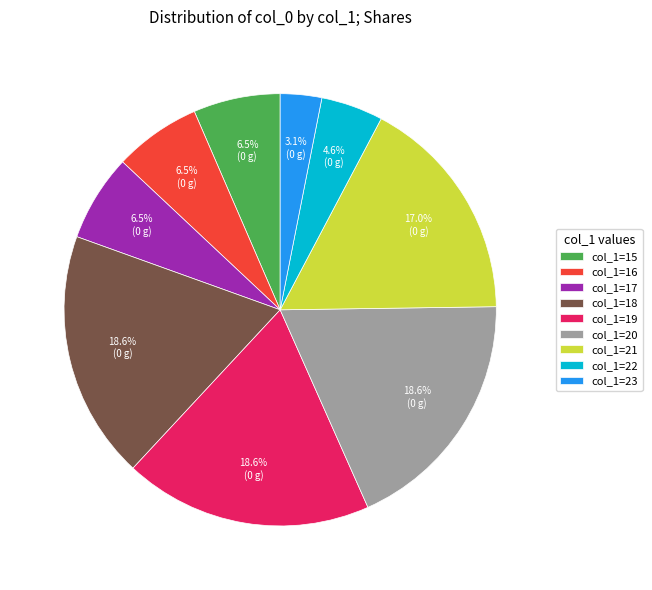

Which has a higher value, col_1=17 or col_1=19?

col_1=19